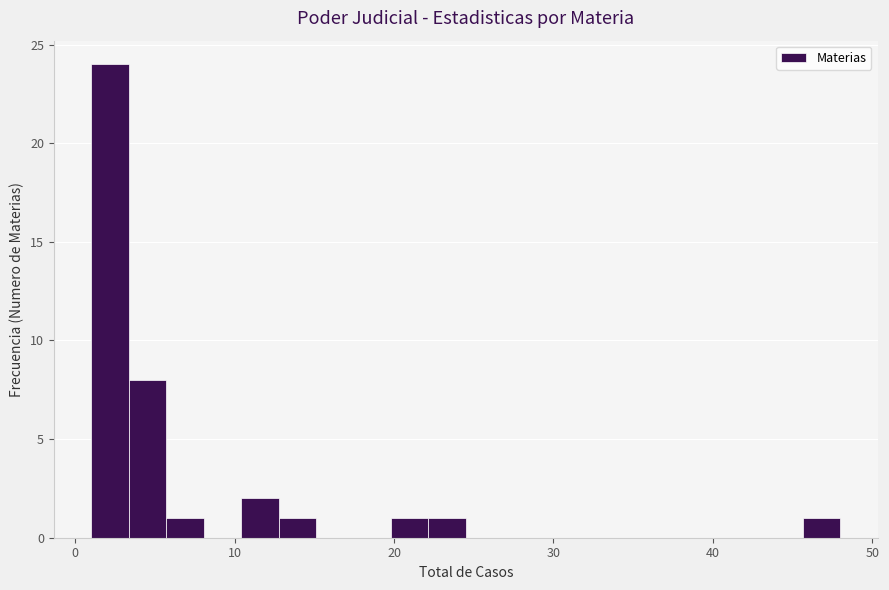

Around what value on the x-axis is the tallest bar? Give the approximate position of its centre, as read against the axis.

2